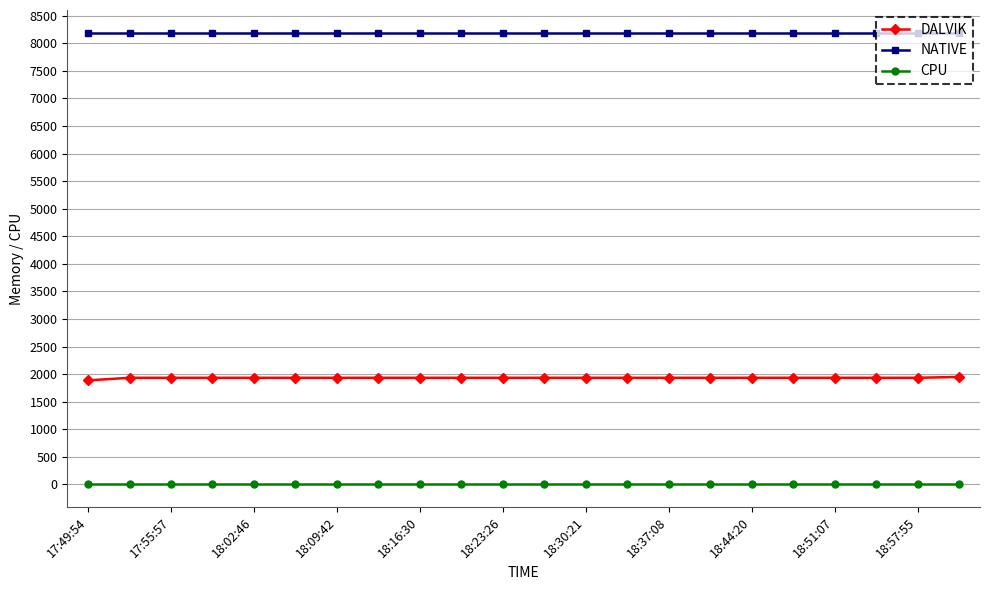

Rank the series by their average value, from lowest to highest.

CPU, DALVIK, NATIVE